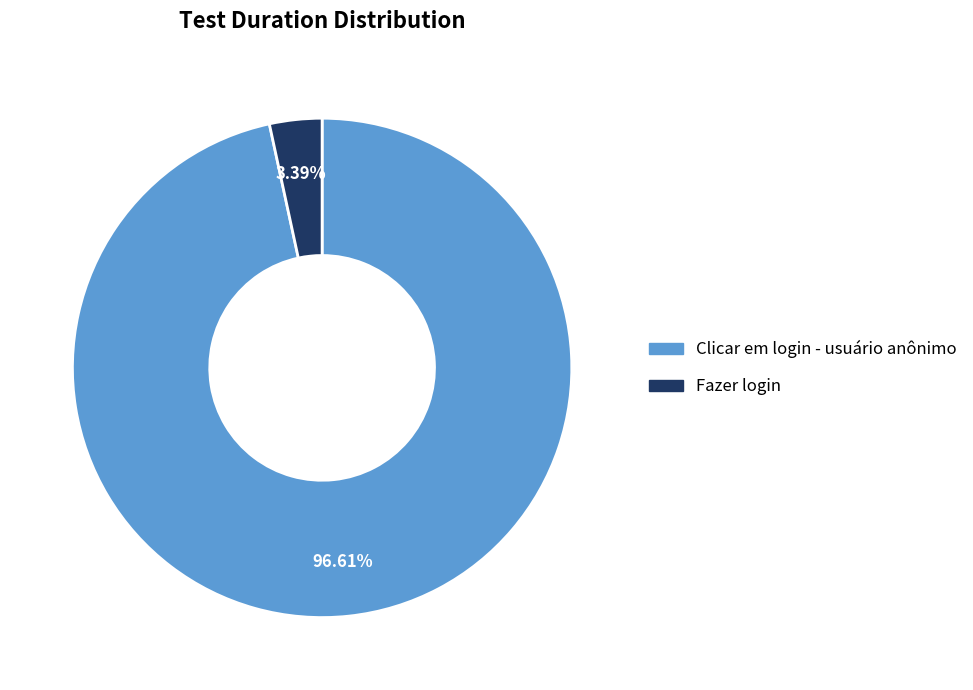

Does Fazer login represent more than half of the total?

No